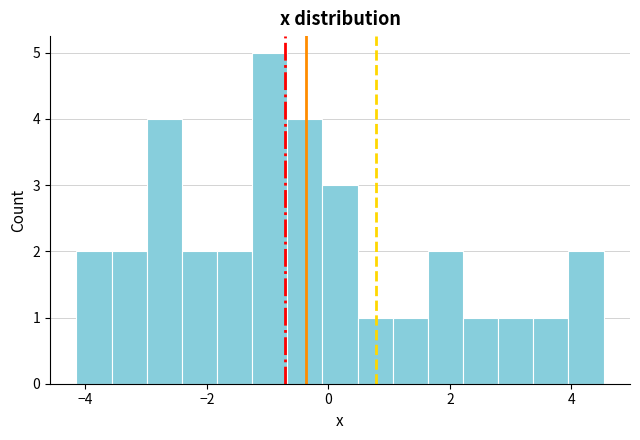

Around what value on the x-axis is the tallest bar? Give the approximate position of its centre, as read against the axis.

-1.0